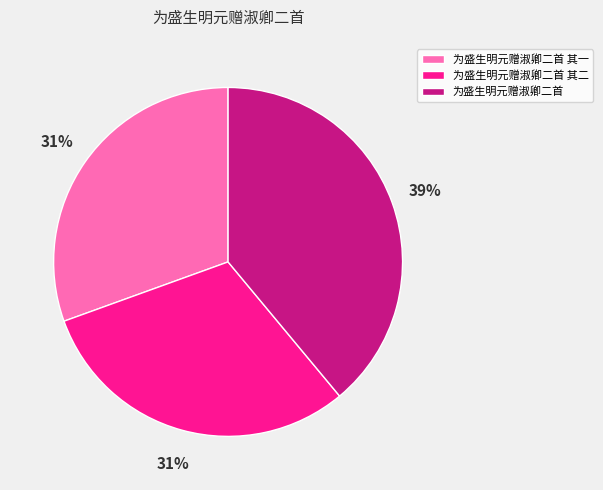

Between 为盛生明元赠淑卿二首 and 为盛生明元赠淑卿二首 其一, which is larger?

为盛生明元赠淑卿二首